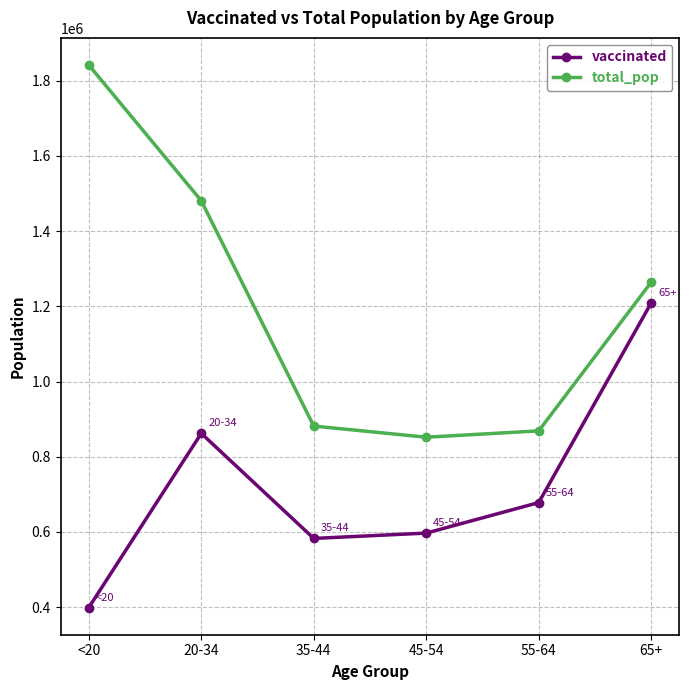

What value does the total_pop series have at 20-34?

1480898